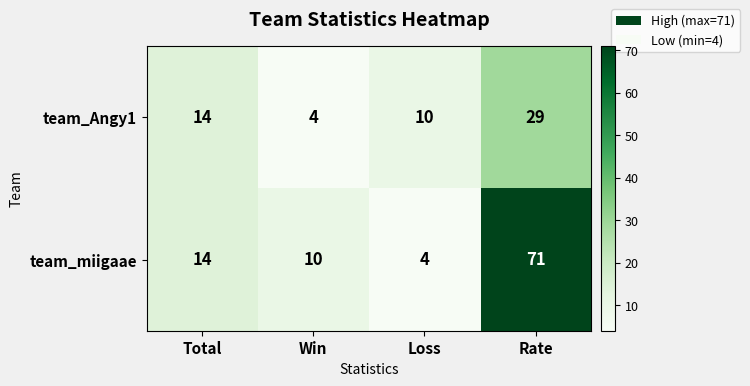

Where is team_miigaae nearest to the value 37?

Total